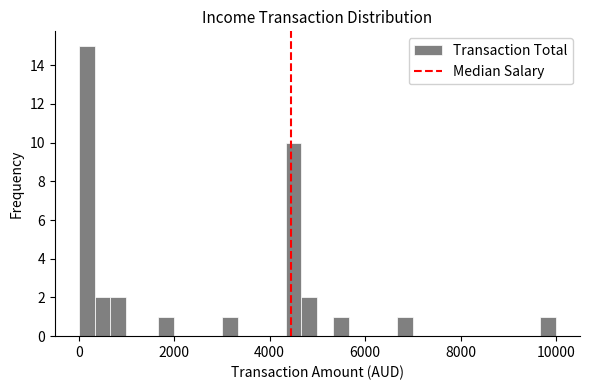

Read against the x-axis, roughly where is the centre of the tallest bar?

200